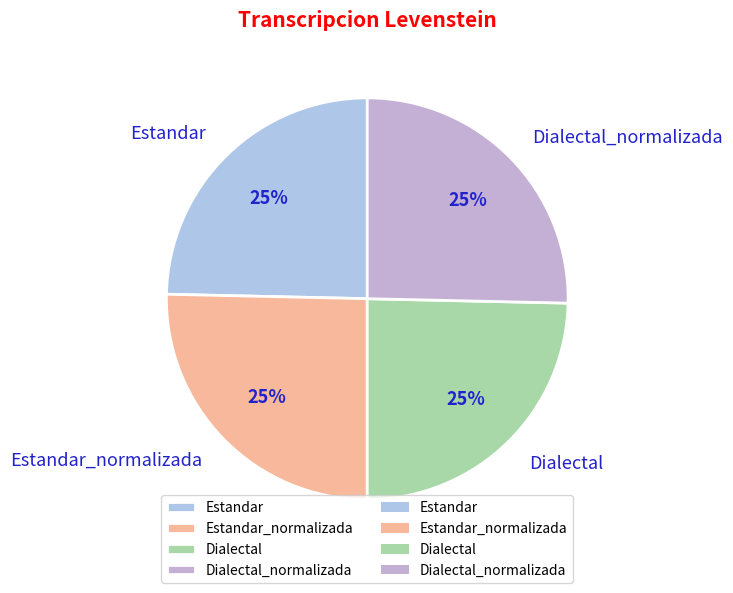

What percentage is the Dialectal_normalizada slice, to the nearest percent?

25%